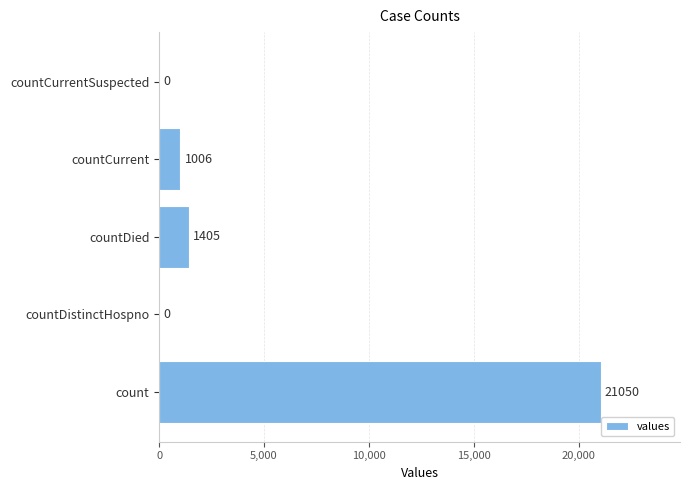

Which has a higher value, countDistinctHospno or count?

count